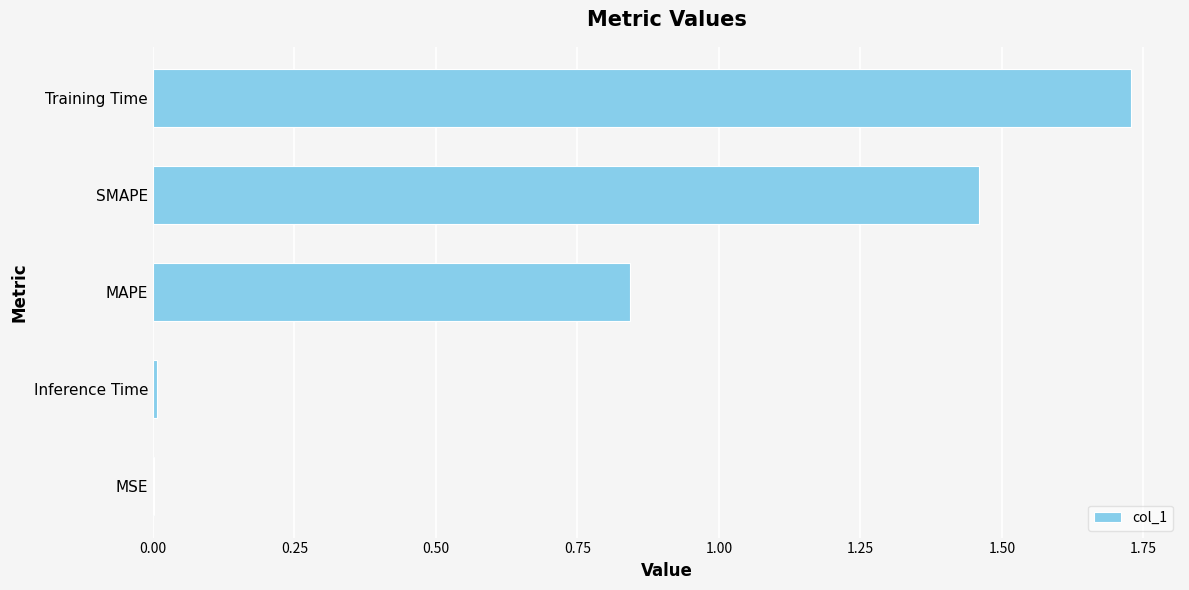

The value at MAPE is 1.3. True or false?

False